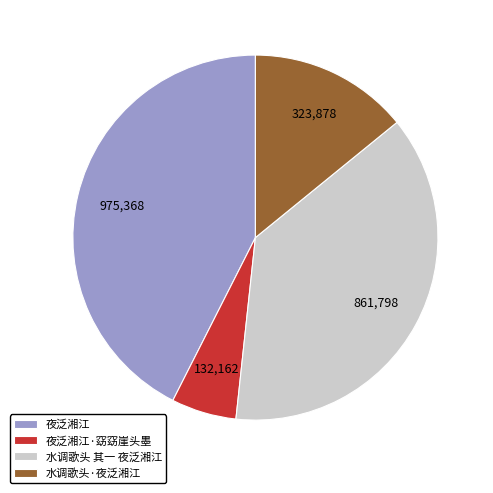

How many slices are in this pie chart?

4